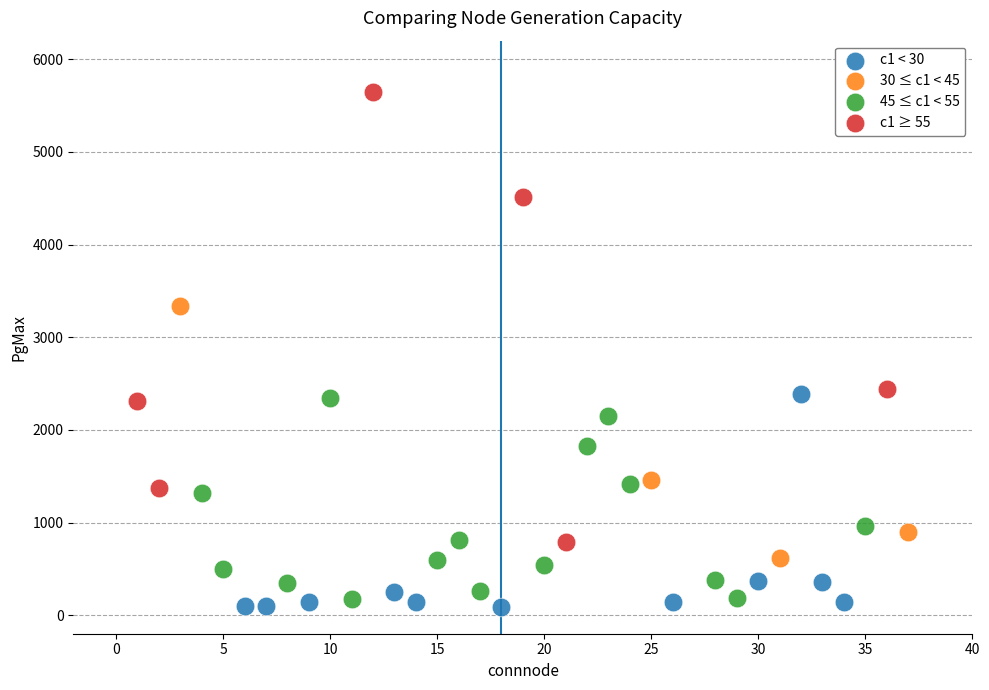

Which series has the widest spread of Y values?

c1 ≥ 55